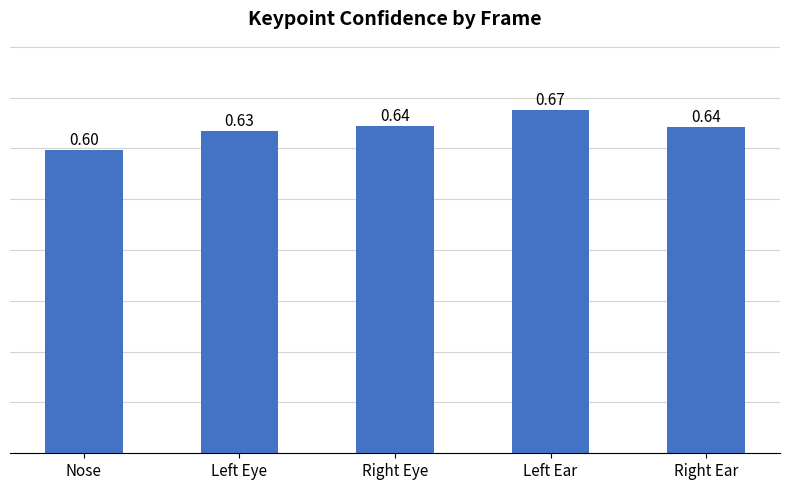

The value at Nose is 0.4. True or false?

False